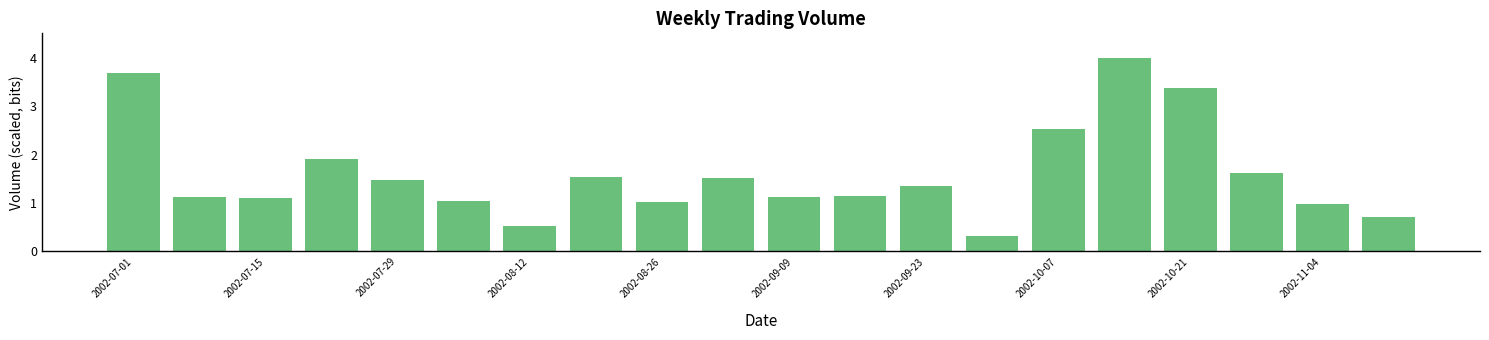

What is the difference between the maximum and minimum values?

3.7